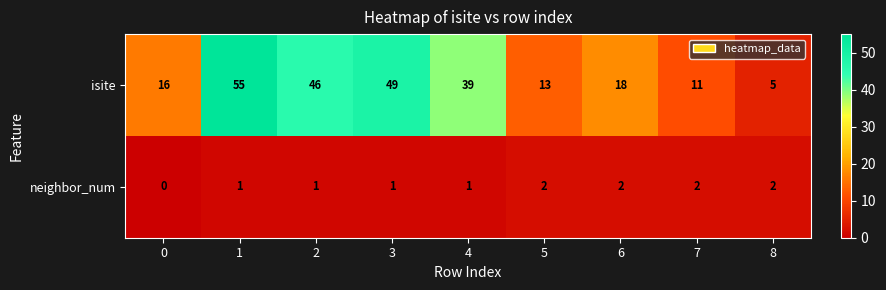

Which series has the widest spread of values?

isite